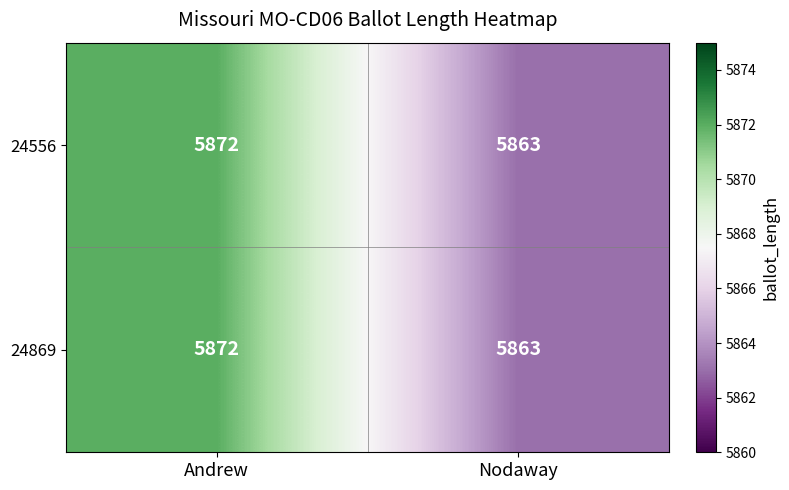

Reading left to right, transcribe all the data shown in this chart.

24556: Andrew=5872	Nodaway=5863
24869: Andrew=5872	Nodaway=5863